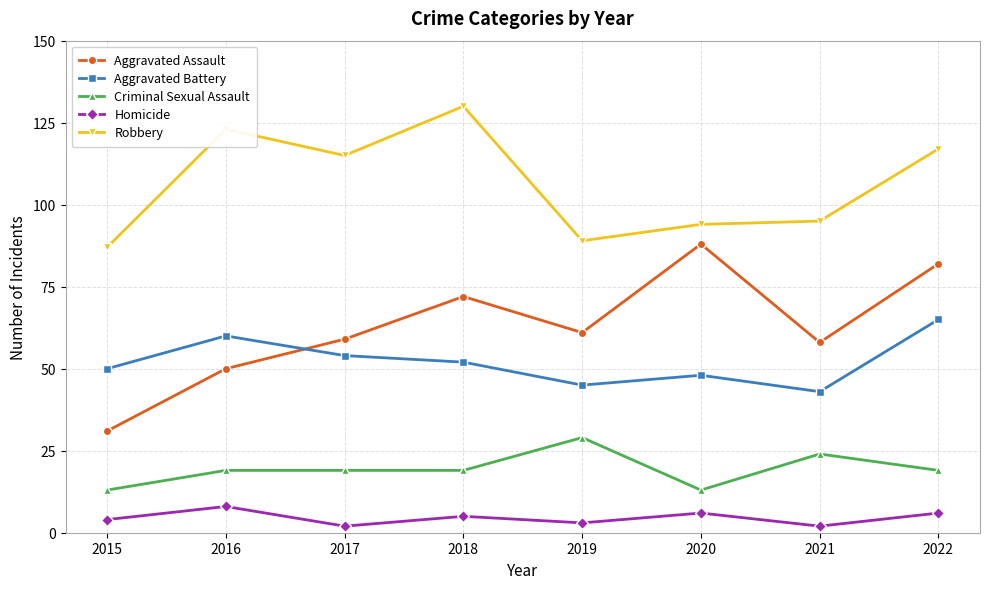

At 2017, list the series in order from smallest to largest.

Homicide, Criminal Sexual Assault, Aggravated Battery, Aggravated Assault, Robbery